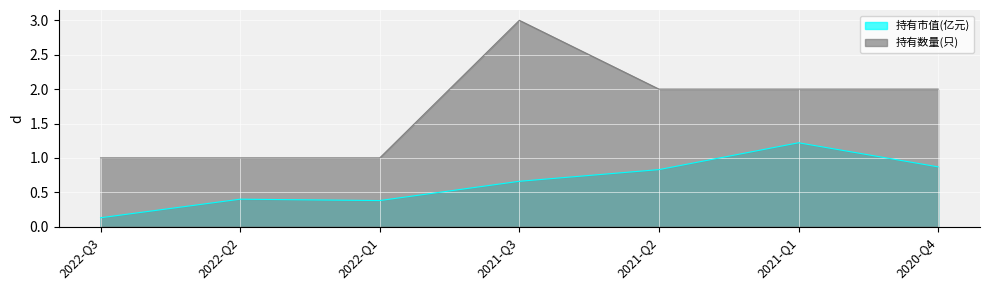

Which series changed the most between 2022-Q2 and 2021-Q2?

持有数量(只)